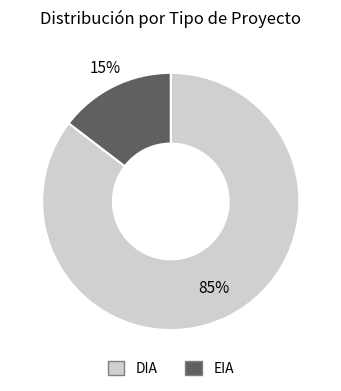

The EIA slice represents 15% of the pie. True or false?

True